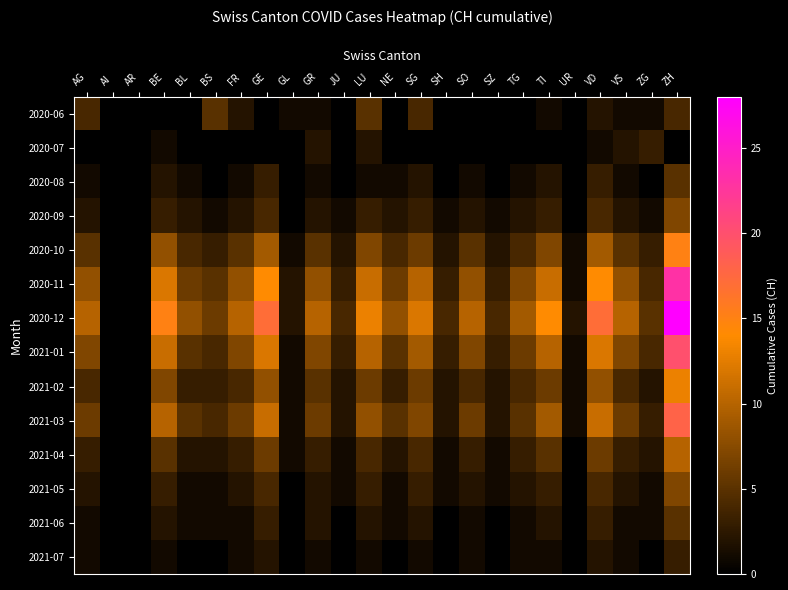

At GL, list the series in order from largest to smallest.

2020-11, 2020-12, 2020-06, 2020-10, 2021-01, 2021-02, 2021-03, 2021-04, 2020-07, 2020-08, 2020-09, 2021-05, 2021-06, 2021-07